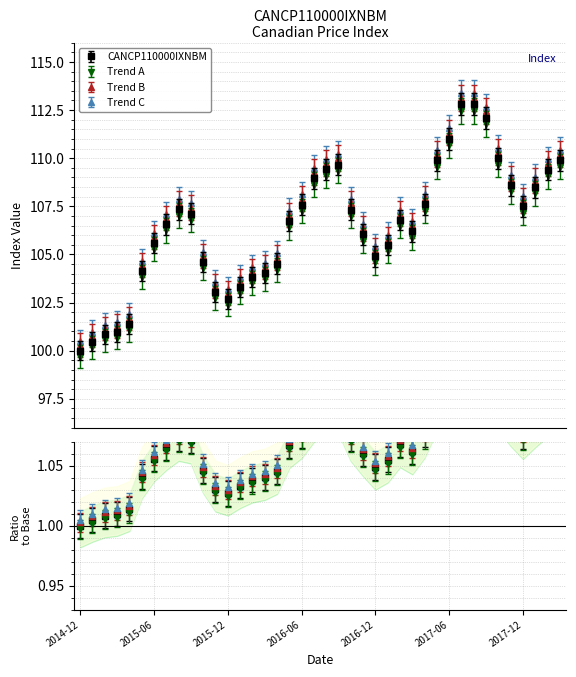

How many lines are shown in the chart?

1